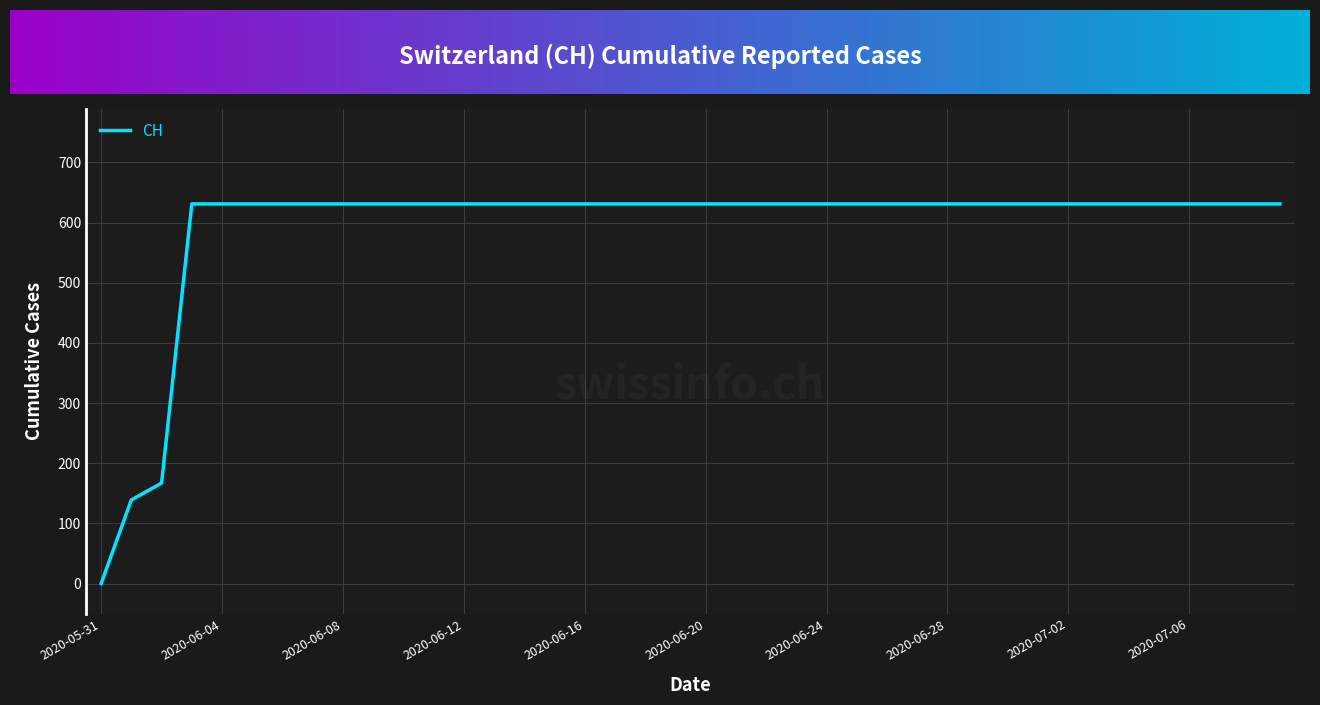

What is the difference between the maximum and minimum values?

631